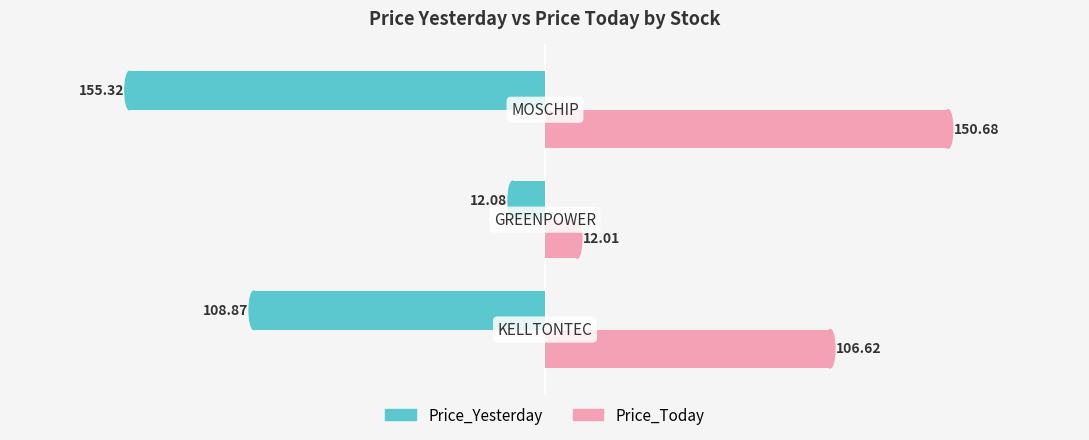

Count the number of data series in this chart.

2